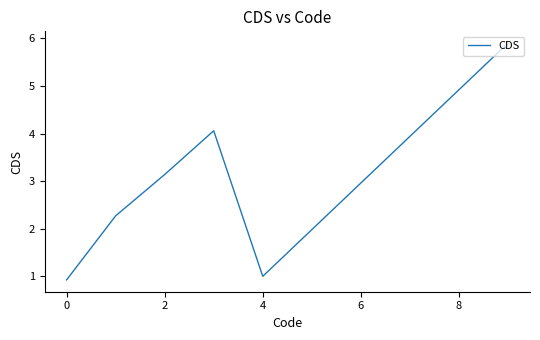

Count the number of categories in the chart.

10